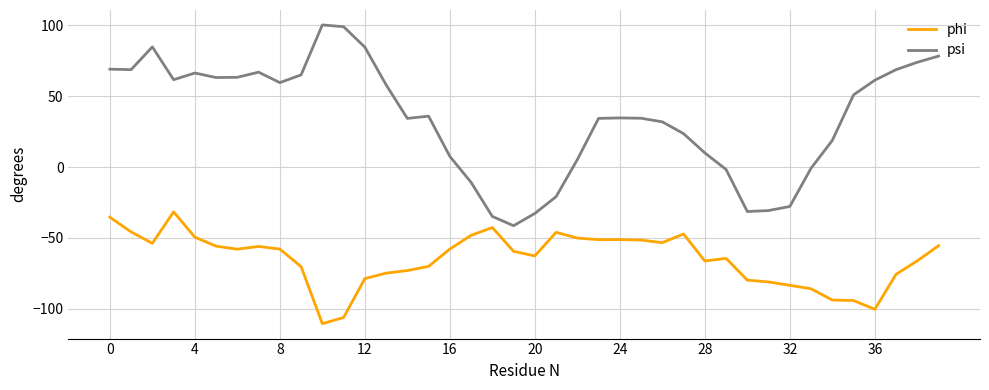

List the series in order of their peak value, lowest first.

phi, psi